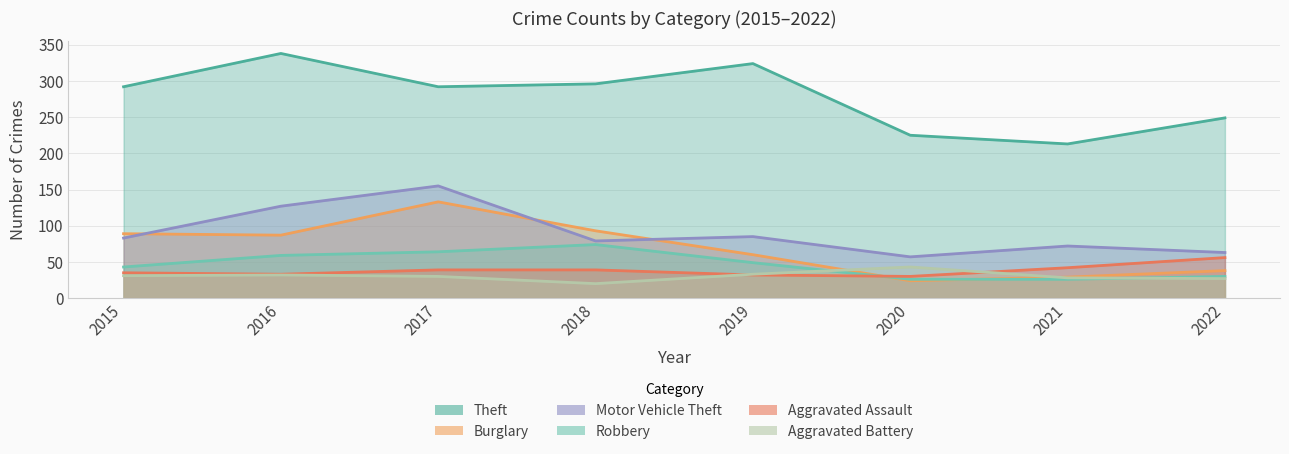

The Robbery series shows 64 at 2017. True or false?

True